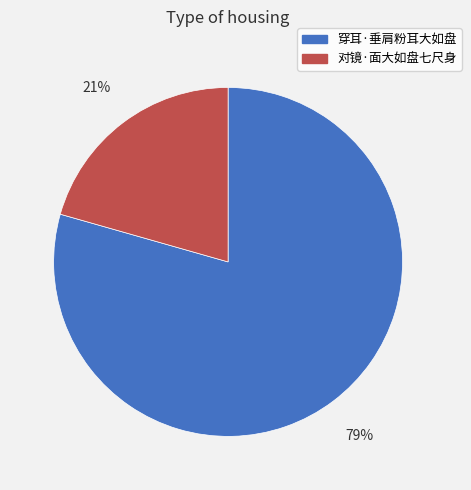

Is it true that 对镜·面大如盘七尺身 is 21% of the pie?

True